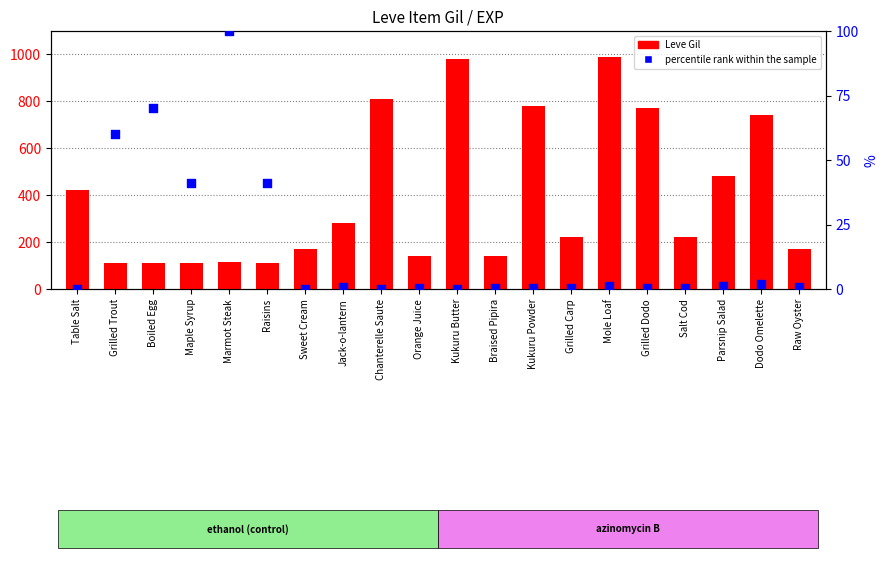

Which series has the widest spread of Y values?

Leve Gil